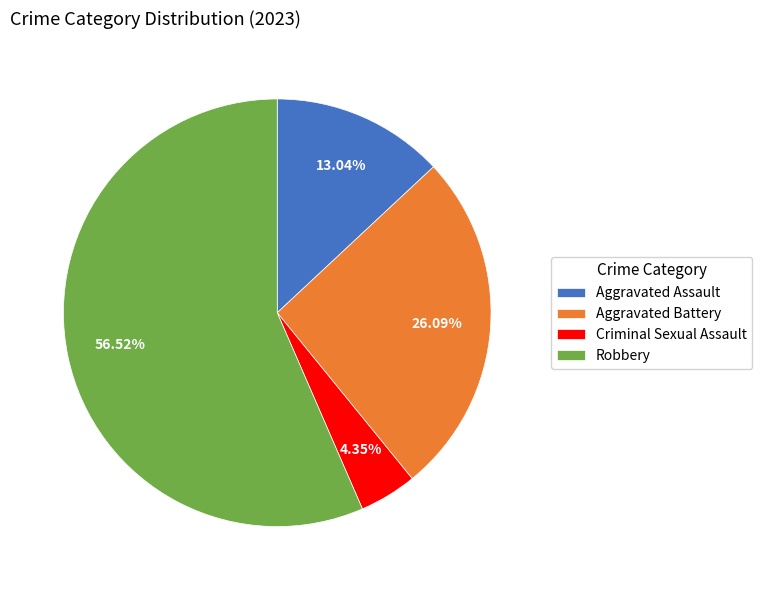

What is the ratio of the value at Aggravated Assault to the value at Aggravated Battery?

0.5